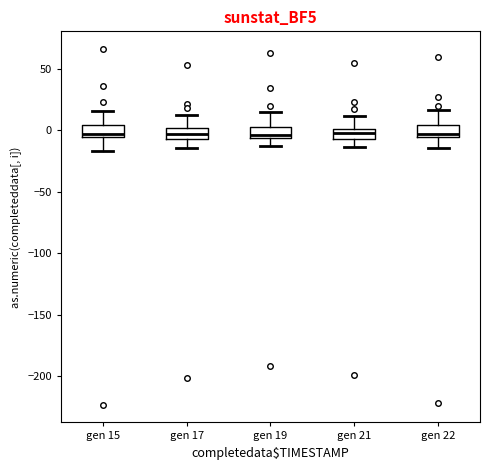

Reading left to right, read every box against the y-axis: the position of its median line, the range the box covers, and the ends of its whiskers. The values are not printed on the chart, so give them approximately, as read against the axis.

gen 15: median -5 (just above the box's lower edge), box -5 to 5, whiskers -15 to 15
gen 17: median -5 (inside the box), box -5 to 0, whiskers -15 to 10
gen 19: median -5 (just above the box's lower edge), box -5 to 5, whiskers -10 to 15
gen 21: median 0 (inside the box), box -5 to 0, whiskers -15 to 10
gen 22: median -5 (just above the box's lower edge), box -5 to 5, whiskers -15 to 15